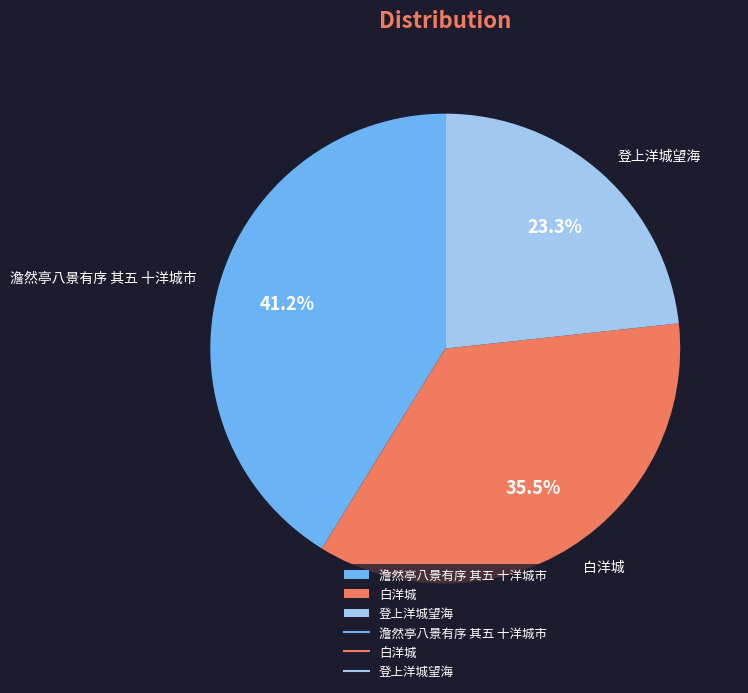

Does any single category account for the majority?

No